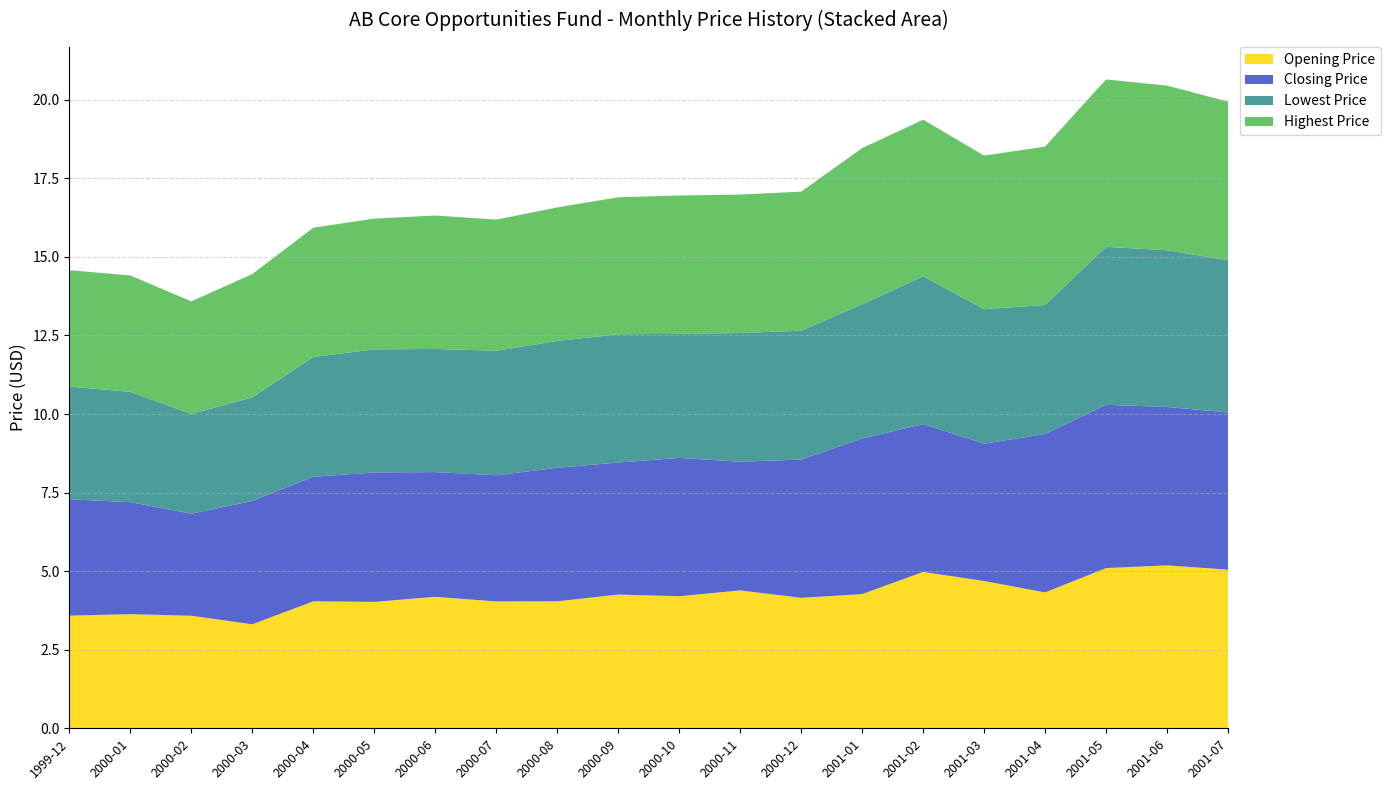

The value of Opening Price at 2001-04 is 4.3. True or false?

True